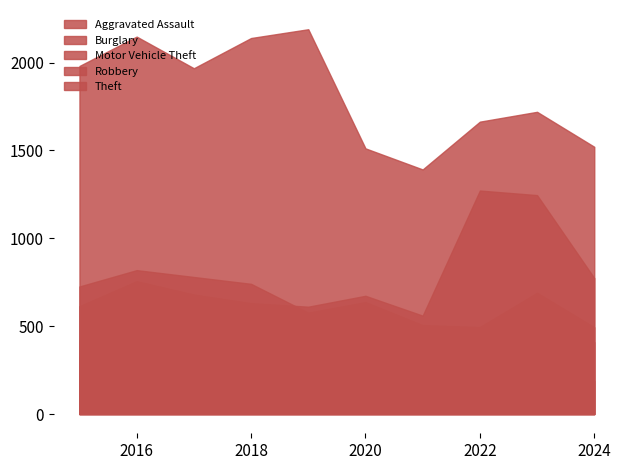

How many distinct data groups are displayed?

5